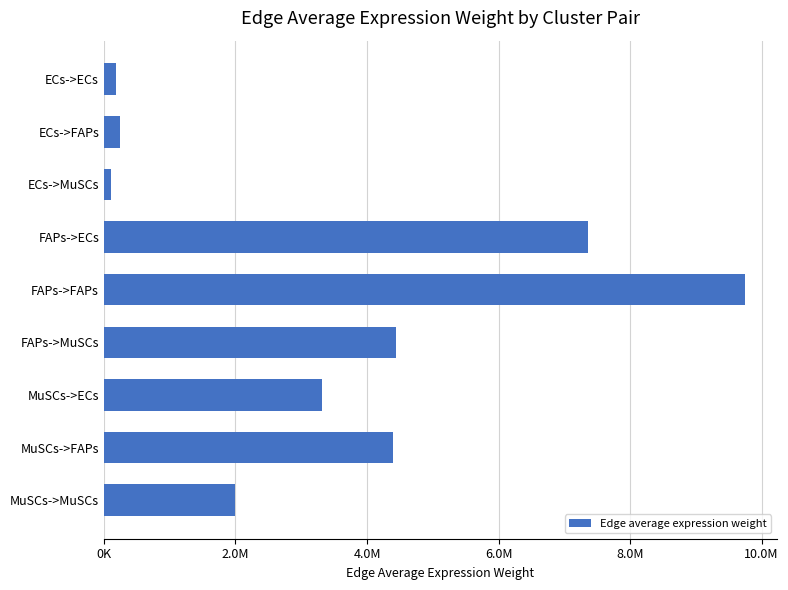

At which label is the value closest to 4930397?

FAPs->MuSCs